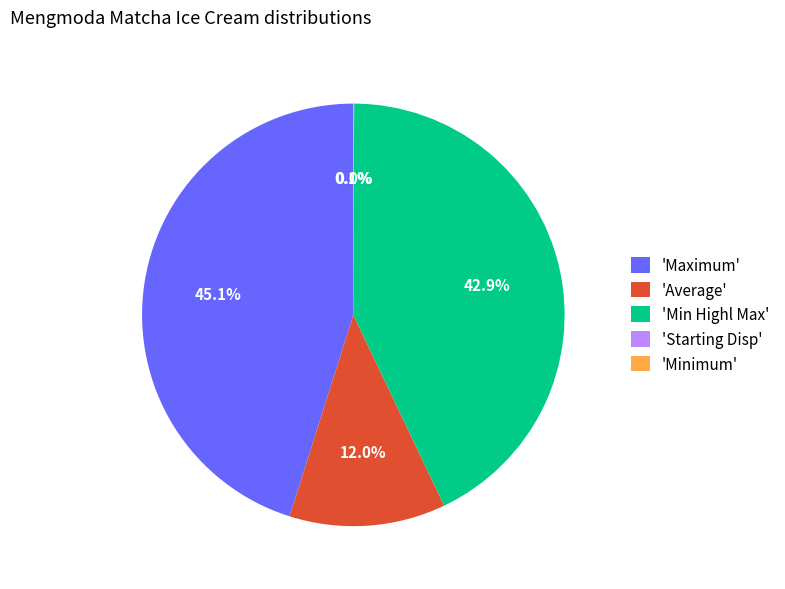

Which category has the biggest portion of the pie?

'Maximum'